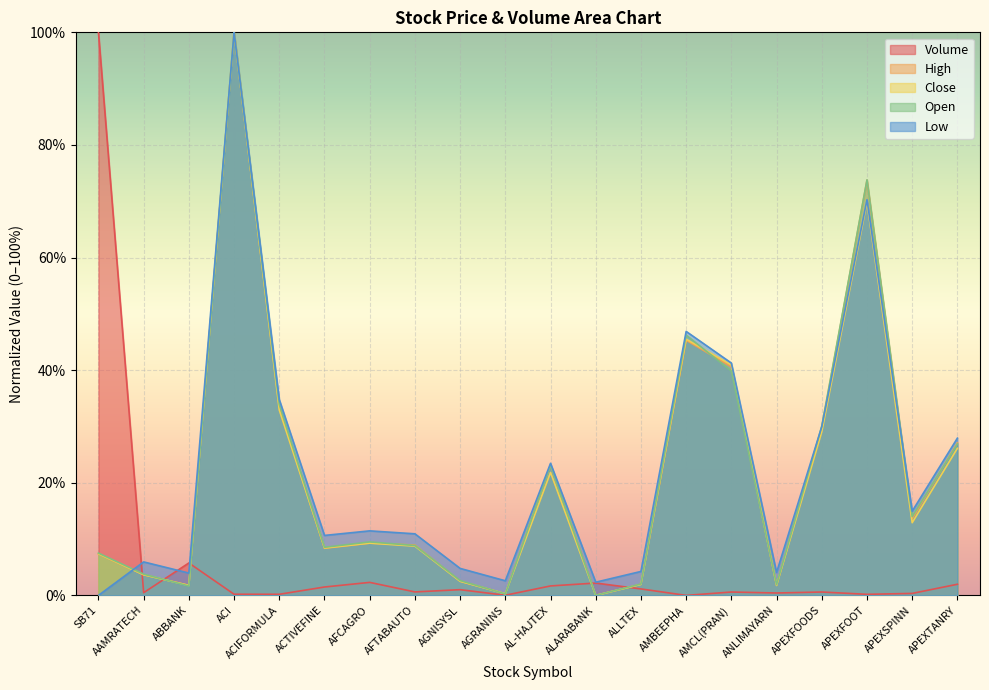

Reading right to left, list all the values displayed in this chart.

Volume: APEXTANRY=2.0	APEXSPINN=0.4	APEXFOOT=0.2	APEXFOODS=0.6	ANLIMAYARN=0.4	AMCL(PRAN)=0.6	AMBEEPHA=0.0	ALLTEX=1.1	ALARABANK=2.2	AL-HAJTEX=1.7	AGRANINS=0.0	AGNISYSL=1.0	AFTABAUTO=0.6	AFCAGRO=2.3	ACTIVEFINE=1.5	ACIFORMULA=0.2	ACI=0.2	ABBANK=5.8	AAMRATECH=0.5	SB71=100.0
High: APEXTANRY=27.1	APEXSPINN=13.6	APEXFOOT=73.7	APEXFOODS=29.8	ANLIMAYARN=1.8	AMCL(PRAN)=40.6	AMBEEPHA=45.3	ALLTEX=2.0	ALARABANK=0.0	AL-HAJTEX=23.2	AGRANINS=0.3	AGNISYSL=2.5	AFTABAUTO=8.9	AFCAGRO=9.3	ACTIVEFINE=8.4	ACIFORMULA=33.4	ACI=100.0	ABBANK=1.8	AAMRATECH=3.7	SB71=7.4
Close: APEXTANRY=26.1	APEXSPINN=12.9	APEXFOOT=69.8	APEXFOODS=29.1	ANLIMAYARN=1.8	AMCL(PRAN)=40.9	AMBEEPHA=45.5	ALLTEX=2.0	ALARABANK=0.0	AL-HAJTEX=21.8	AGRANINS=0.3	AGNISYSL=2.5	AFTABAUTO=8.7	AFCAGRO=9.3	ACTIVEFINE=8.4	ACIFORMULA=32.9	ACI=100.0	ABBANK=1.8	AAMRATECH=3.7	SB71=7.4
Open: APEXTANRY=26.9	APEXSPINN=14.0	APEXFOOT=73.8	APEXFOODS=30.1	ANLIMAYARN=1.9	AMCL(PRAN)=39.9	AMBEEPHA=46.2	ALLTEX=2.0	ALARABANK=0.0	AL-HAJTEX=23.2	AGRANINS=0.3	AGNISYSL=2.6	AFTABAUTO=8.9	AFCAGRO=9.5	ACTIVEFINE=8.5	ACIFORMULA=33.9	ACI=100.0	ABBANK=1.7	AAMRATECH=3.8	SB71=7.5
Low: APEXTANRY=27.9	APEXSPINN=15.0	APEXFOOT=70.3	APEXFOODS=30.0	ANLIMAYARN=4.1	AMCL(PRAN)=41.3	AMBEEPHA=46.9	ALLTEX=4.3	ALARABANK=2.3	AL-HAJTEX=23.5	AGRANINS=2.6	AGNISYSL=4.8	AFTABAUTO=10.9	AFCAGRO=11.5	ACTIVEFINE=10.6	ACIFORMULA=34.8	ACI=100.0	ABBANK=4.0	AAMRATECH=5.9	SB71=0.0